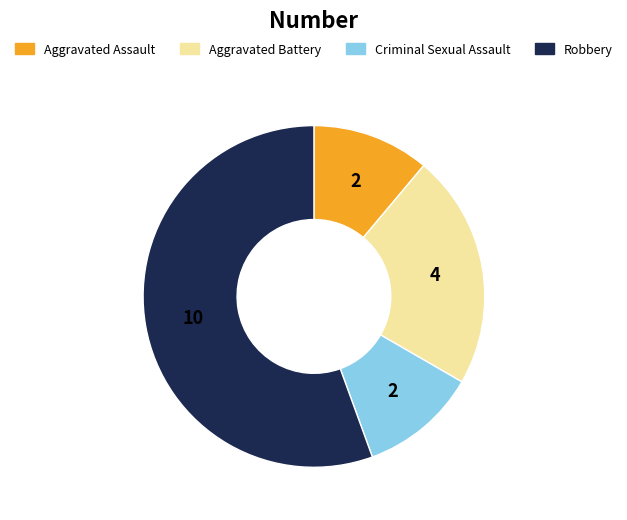

Is it true that Robbery is 65% of the pie?

False